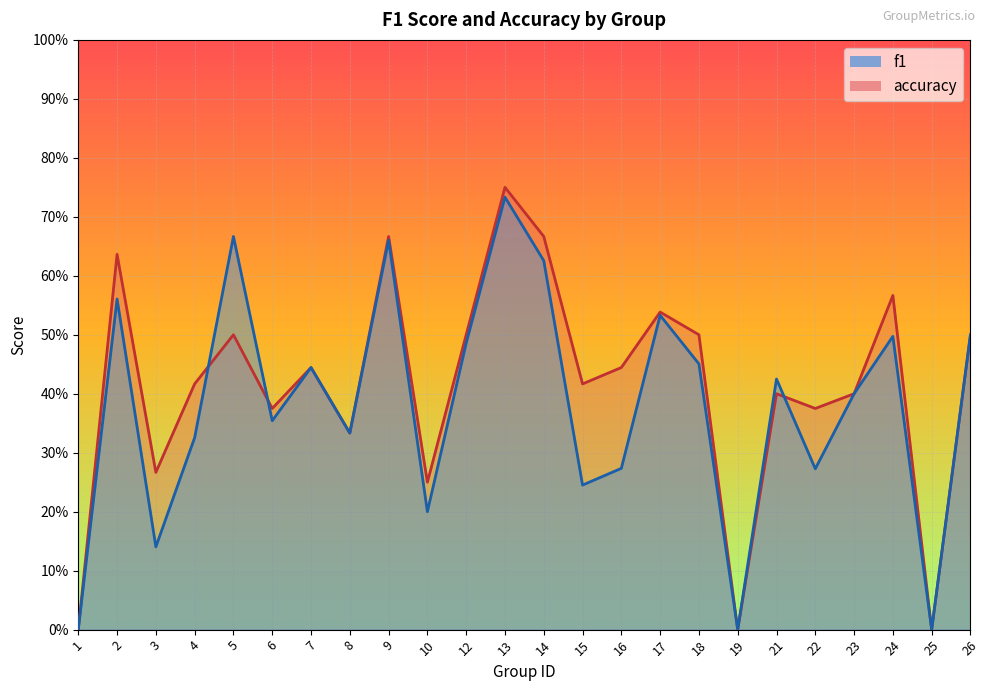

Where is the first local minimum for f1?

3